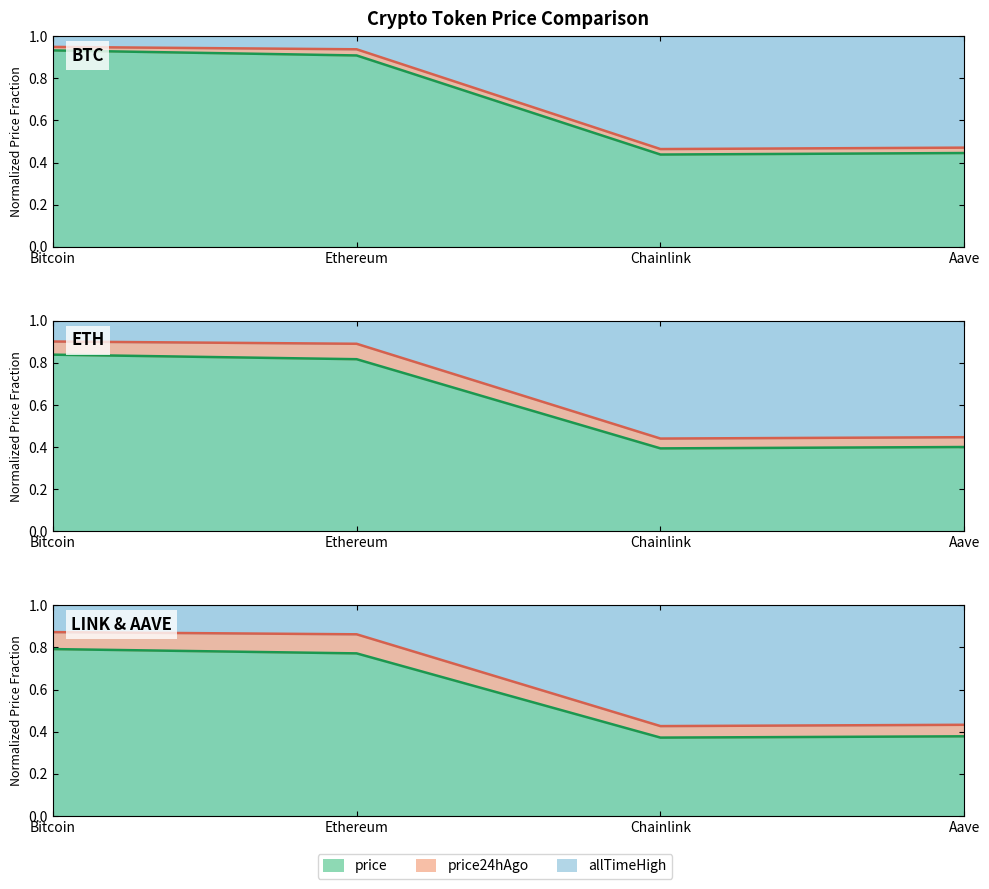

What is the maximum value for price?

0.8